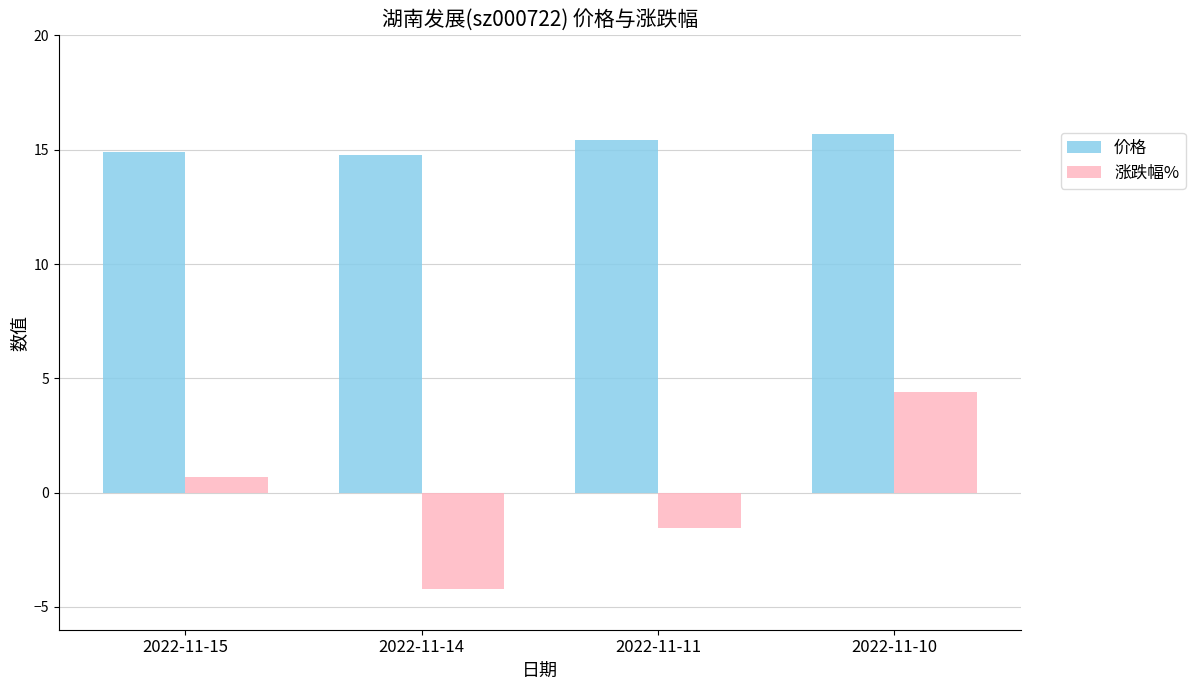

How many bars are there in total?

8